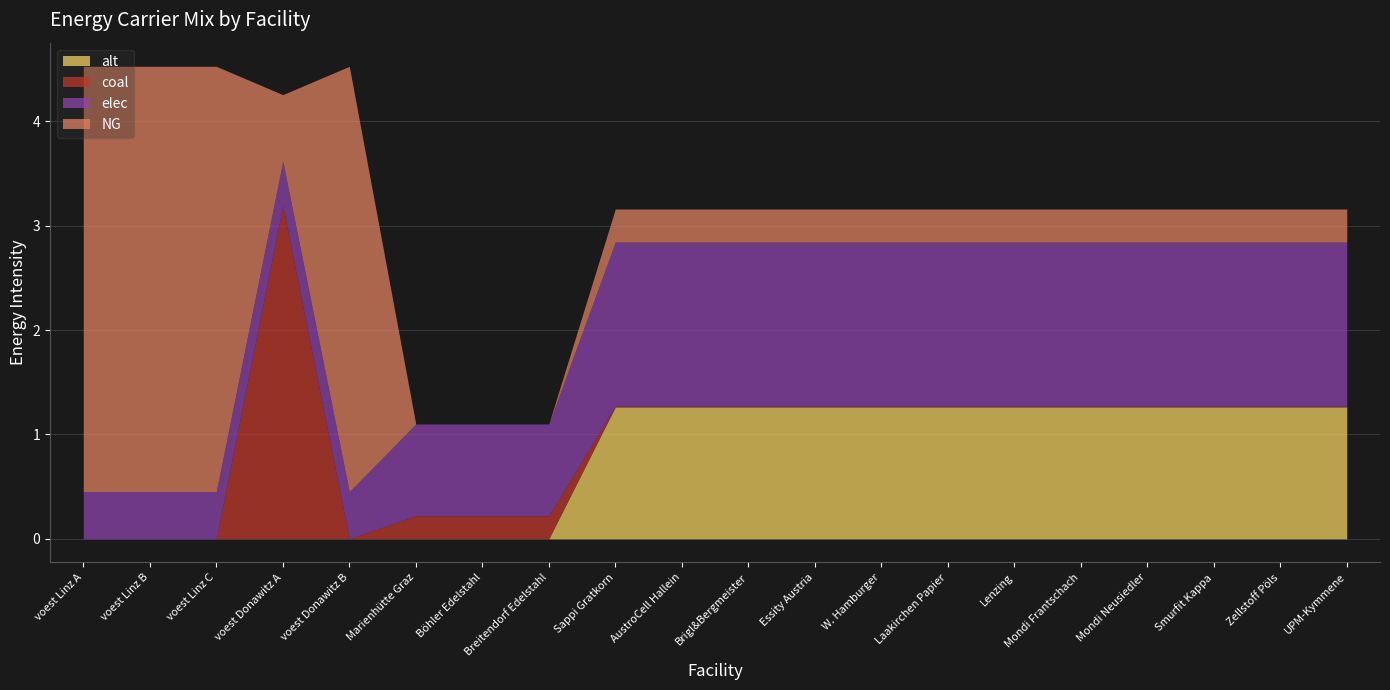

How many values in coal are above zero?

17